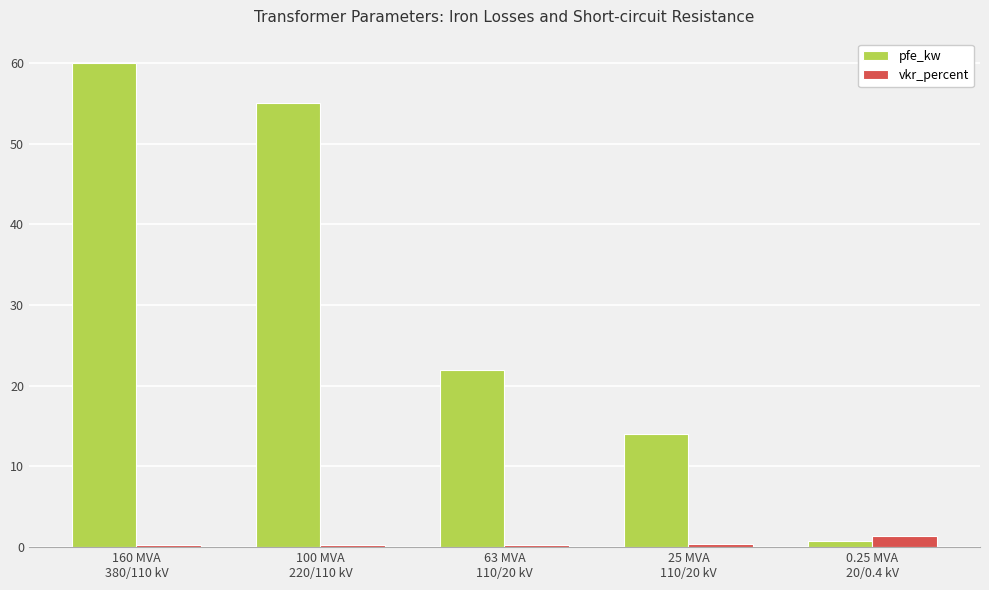

Does the chart contain stacked bars?

No